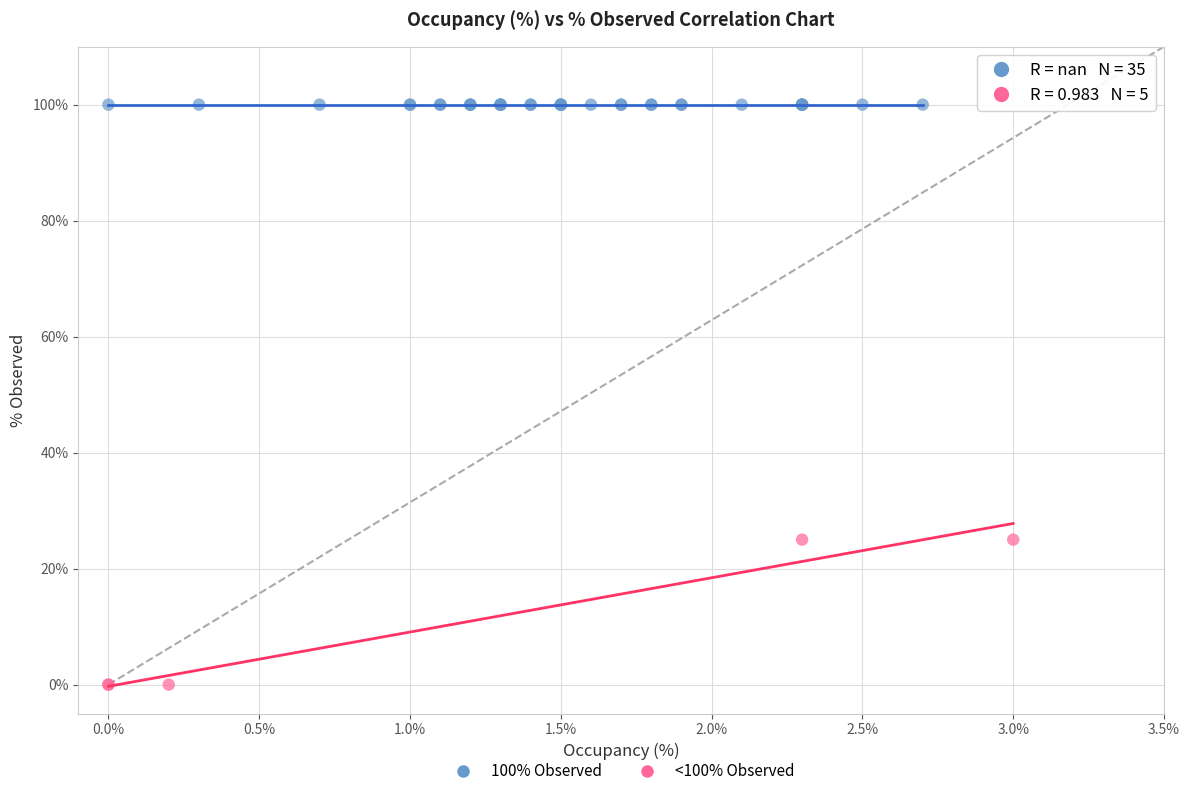

Which series contains the highest Y value?

100% Observed